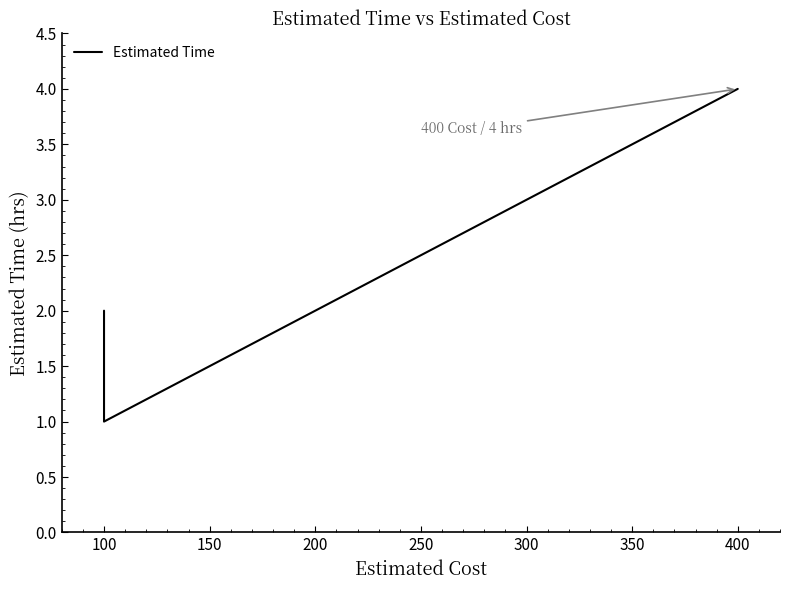

What is the difference between the maximum and minimum values?

3.0